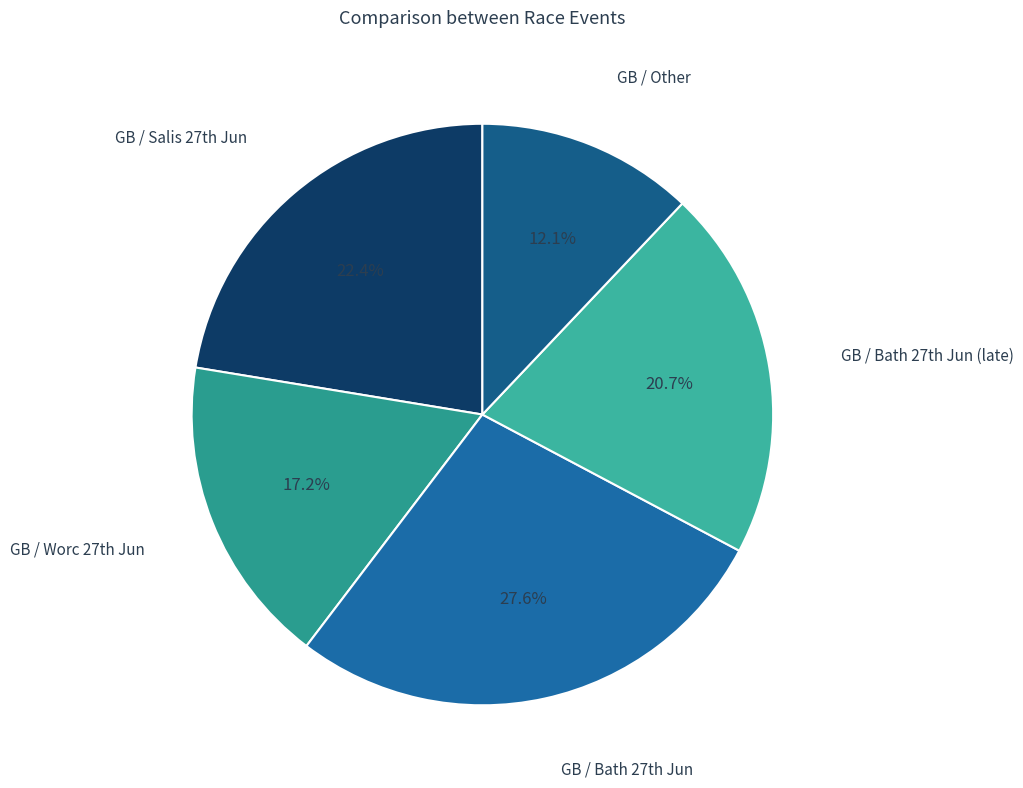

How many slices are in this pie chart?

5